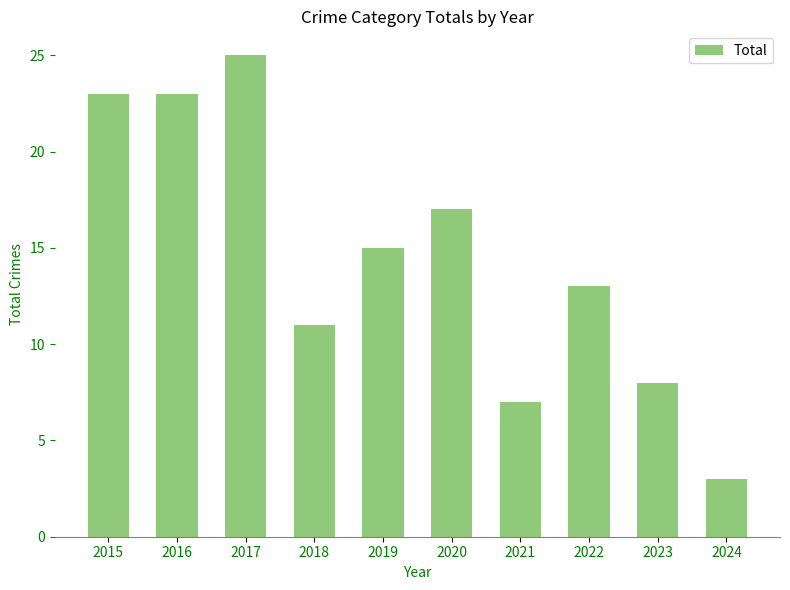

Which has a higher value, 2020 or 2018?

2020